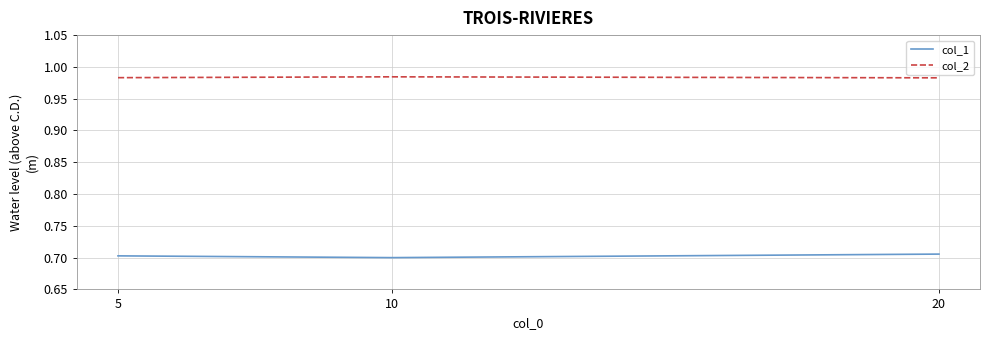

What are all the series names shown in the legend?

col_1, col_2